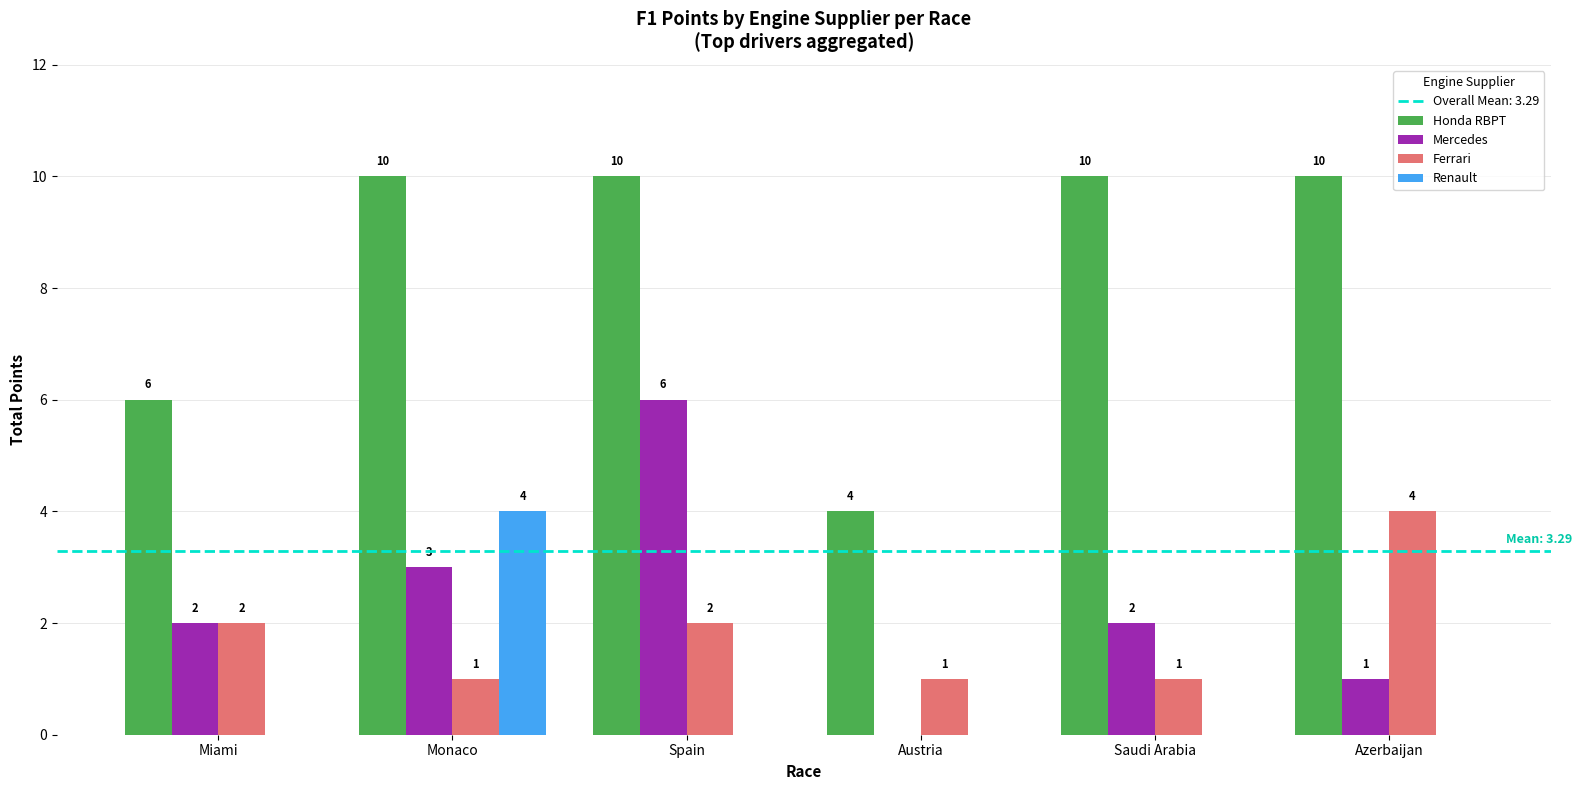

The Mercedes series shows 2 at Miami. True or false?

True